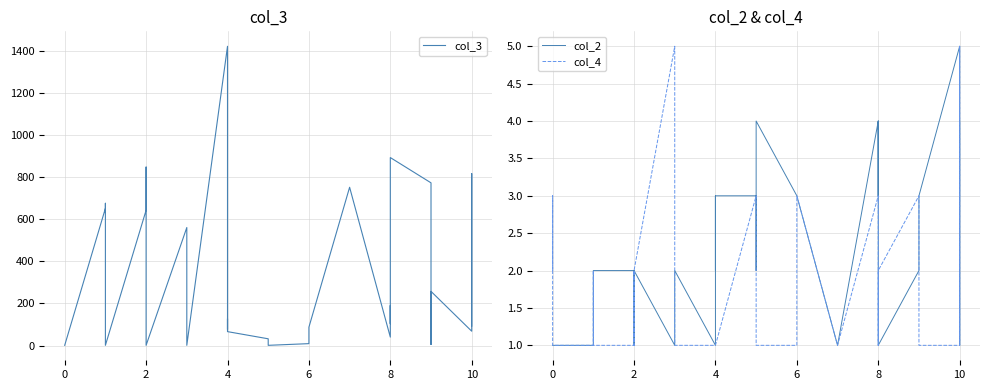

What is the value of the col_4 point at the 29th from the left?

3